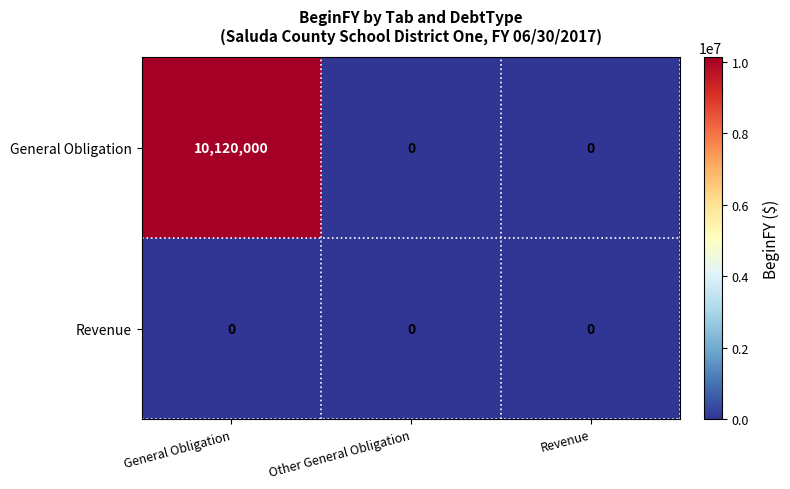

List the series in order of their peak value, lowest first.

Revenue, General Obligation